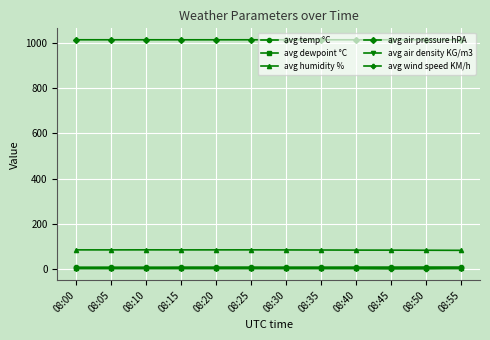

What is the minimum value shown in the chart?

1.2